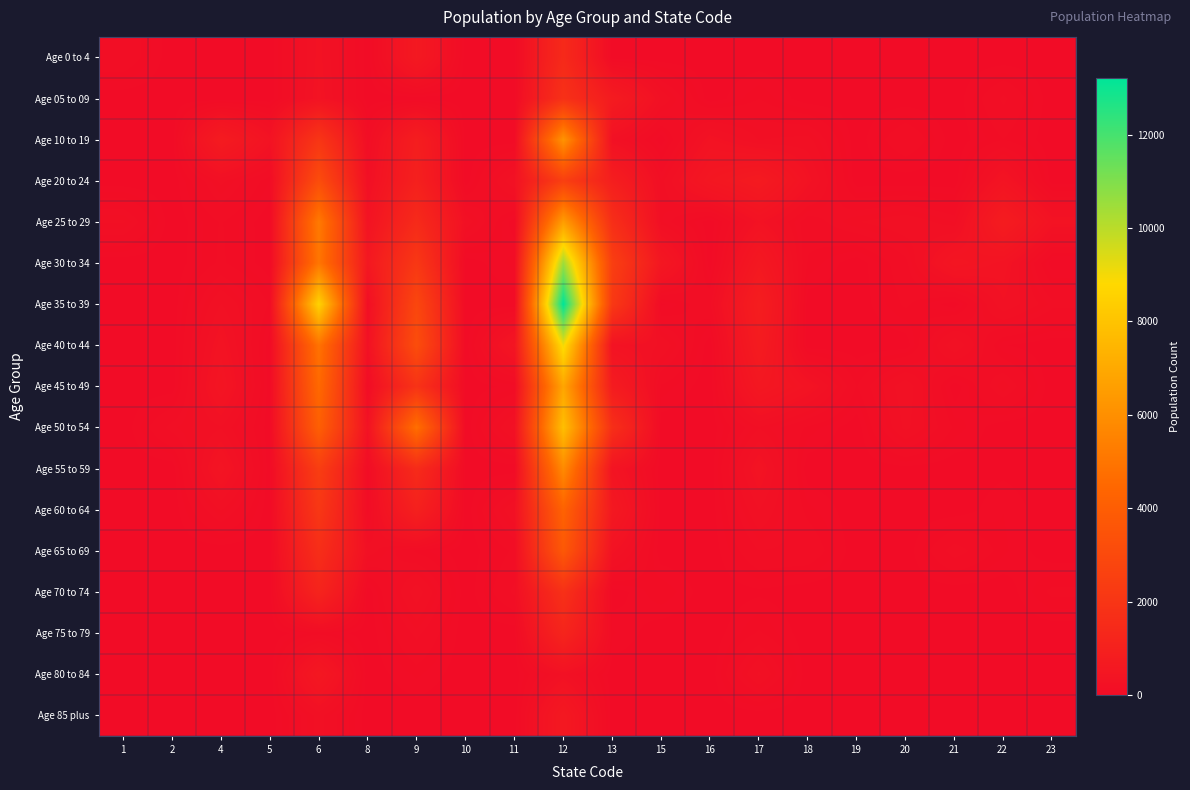

Reading left to right, list all the values displayed in this chart.

Age 0 to 4: 1=120	2=0	4=0	5=0	6=304	8=0	9=630	10=0	11=0	12=1450	13=0	15=0	16=0	17=0	18=0	19=0	20=0	21=0	22=0	23=0
Age 05 to 09: 1=0	2=0	4=0	5=0	6=325	8=0	9=0	10=0	11=0	12=1797	13=741	15=224	16=0	17=77	18=0	19=0	20=0	21=0	22=140	23=0
Age 10 to 19: 1=0	2=0	4=742	5=319	6=2026	8=98	9=863	10=0	11=0	12=6164	13=226	15=0	16=320	17=179	18=200	19=0	20=132	21=0	22=77	23=0
Age 20 to 24: 1=0	2=0	4=193	5=50	6=3164	8=181	9=977	10=0	11=285	12=2493	13=887	15=158	16=511	17=698	18=309	19=0	20=0	21=0	22=368	23=0
Age 25 to 29: 1=188	2=0	4=81	5=0	6=5188	8=345	9=1480	10=212	11=0	12=6552	13=1687	15=159	16=0	17=301	18=98	19=178	20=219	21=152	22=786	23=324
Age 30 to 34: 1=0	2=0	4=86	5=0	6=5021	8=582	9=2135	10=0	11=64	12=10472	13=2487	15=528	16=0	17=592	18=73	19=0	20=114	21=445	22=341	23=0
Age 35 to 39: 1=0	2=0	4=234	5=72	6=8583	8=136	9=2879	10=0	11=0	12=13218	13=2187	15=17	16=120	17=859	18=0	19=0	20=86	21=0	22=277	23=144
Age 40 to 44: 1=0	2=0	4=339	5=0	6=4909	8=243	9=3181	10=0	11=438	12=9044	13=315	15=226	16=0	17=754	18=0	19=0	20=0	21=283	22=27	23=0
Age 45 to 49: 1=0	2=0	4=414	5=0	6=4528	8=56	9=1902	10=0	11=39	12=6863	13=766	15=71	16=0	17=550	18=347	19=75	20=277	21=0	22=178	23=0
Age 50 to 54: 1=0	2=147	4=228	5=0	6=4077	8=304	9=4769	10=0	11=253	12=7827	13=1706	15=0	16=0	17=177	18=69	19=0	20=249	21=68	22=0	23=0
Age 55 to 59: 1=0	2=0	4=391	5=0	6=2438	8=51	9=1512	10=0	11=0	12=5820	13=391	15=0	16=0	17=343	18=0	19=0	20=12	21=0	22=16	23=0
Age 60 to 64: 1=0	2=0	4=185	5=0	6=2109	8=54	9=994	10=0	11=229	12=4242	13=602	15=0	16=0	17=232	18=62	19=0	20=0	21=0	22=51	23=0
Age 65 to 69: 1=0	2=0	4=0	5=0	6=1651	8=209	9=67	10=0	11=86	12=3756	13=307	15=0	16=0	17=128	18=119	19=0	20=0	21=157	22=58	23=0
Age 70 to 74: 1=0	2=0	4=0	5=0	6=1159	8=0	9=269	10=0	11=141	12=1780	13=0	15=76	16=0	17=18	18=0	19=0	20=0	21=0	22=0	23=89
Age 75 to 79: 1=0	2=0	4=0	5=0	6=62	8=0	9=143	10=0	11=0	12=1206	13=57	15=0	16=0	17=83	18=0	19=0	20=0	21=0	22=0	23=0
Age 80 to 84: 1=0	2=0	4=0	5=0	6=560	8=0	9=58	10=0	11=0	12=242	13=0	15=0	16=0	17=242	18=0	19=0	20=0	21=0	22=0	23=0
Age 85 plus: 1=0	2=0	4=0	5=0	6=202	8=0	9=0	10=0	11=0	12=609	13=0	15=0	16=0	17=0	18=0	19=0	20=0	21=0	22=0	23=0